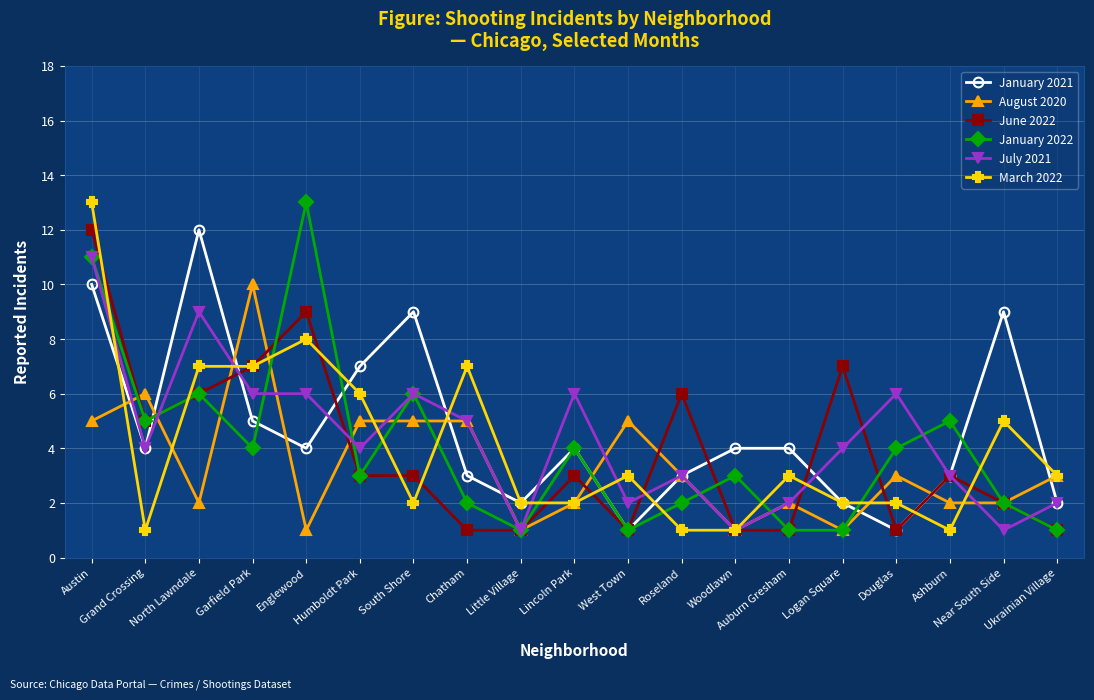

Where is the first local minimum for January 2022?

Grand Crossing